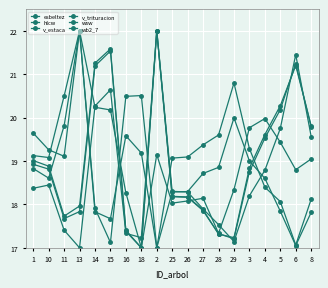

Is this an area chart (filled region under the line)?

No